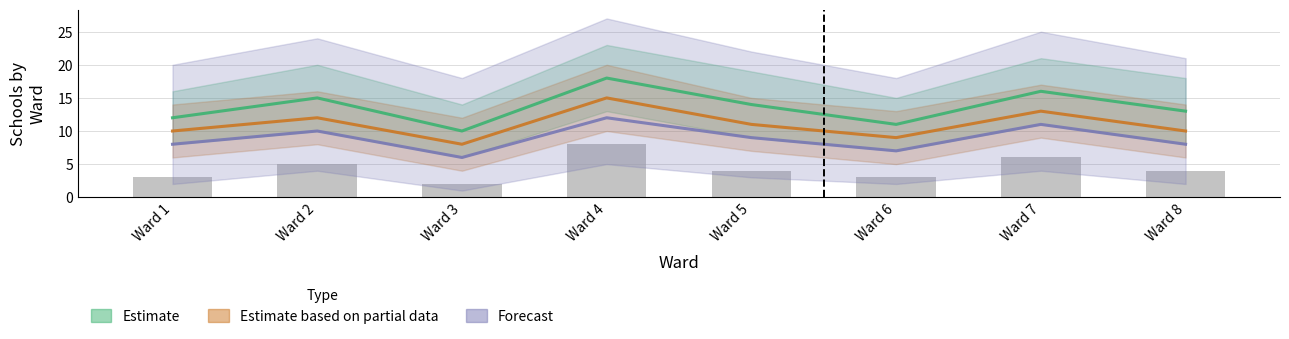

What value does the Estimate based on partial data series have at Ward 7?

13